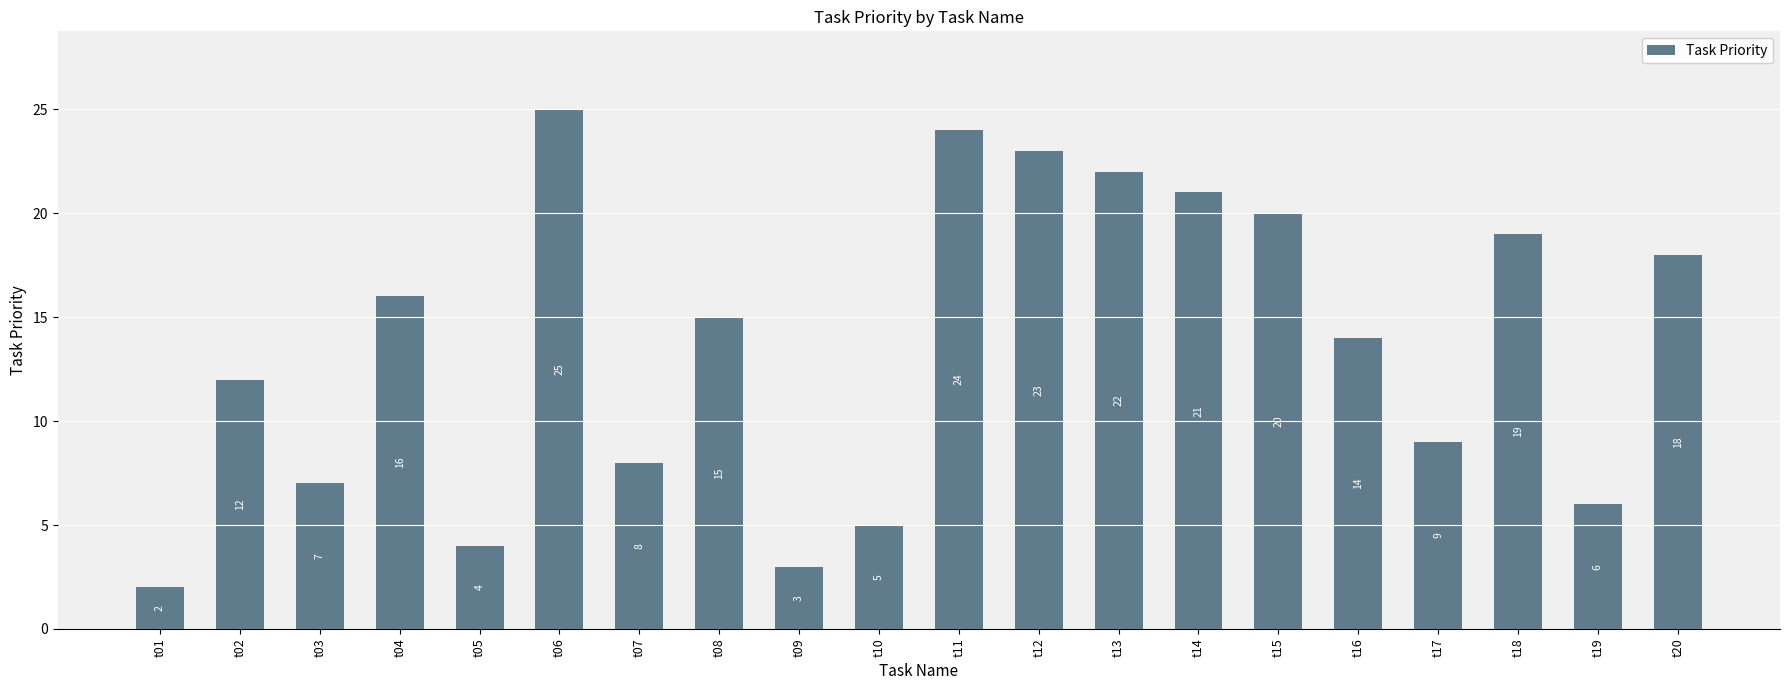

What is the change in value from t04 to t06?

+9